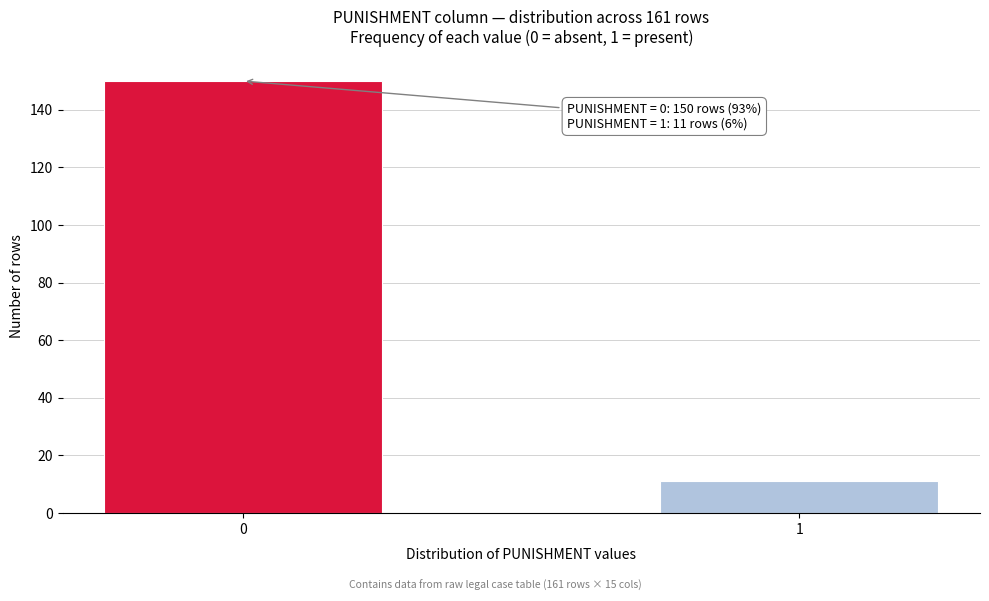

Reading left to right, list all the values displayed in this chart.

0=150	1=11